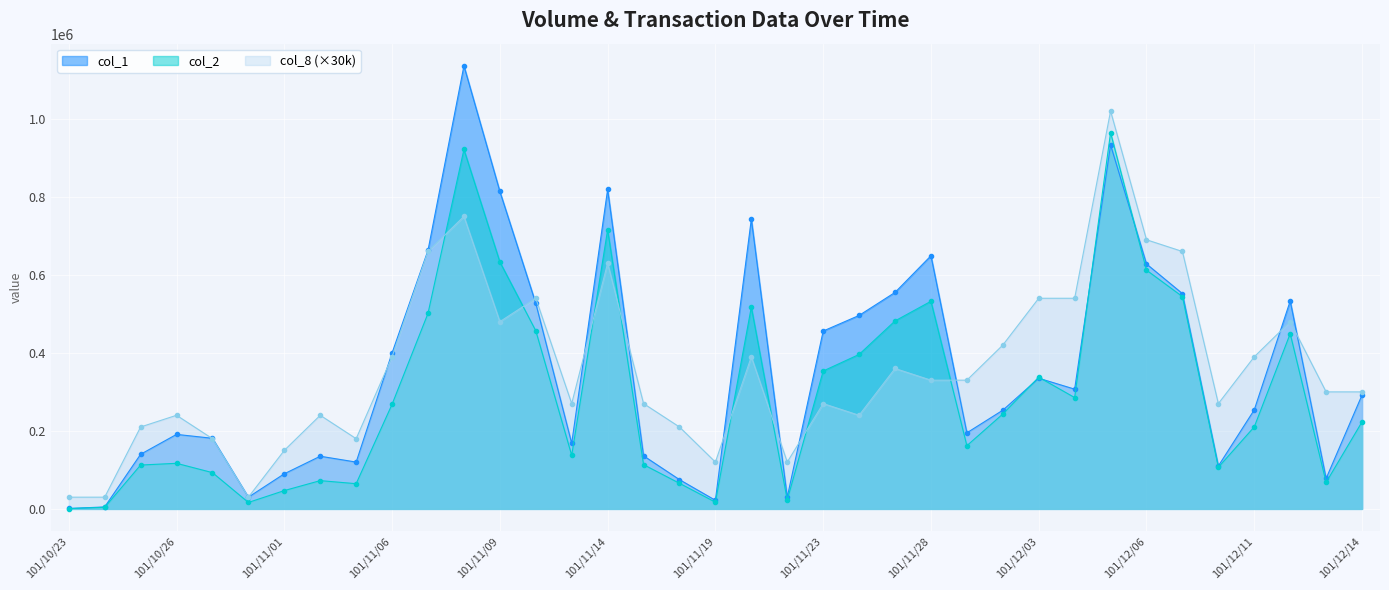

What is the difference between the highest and lowest values at 101/12/13?

232030